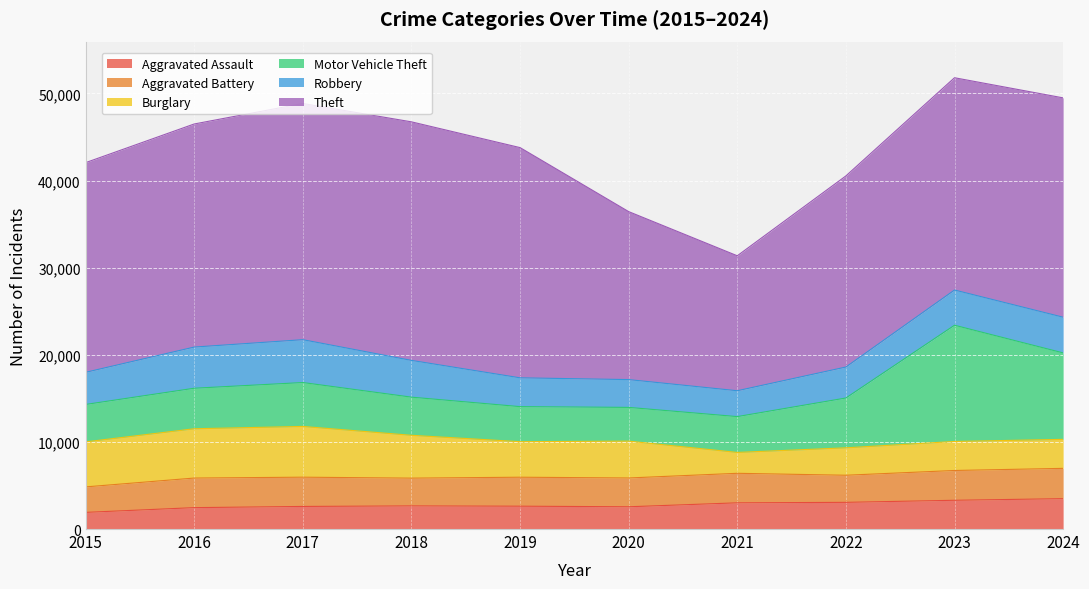

At which category is the sum across all series the highest?

2023